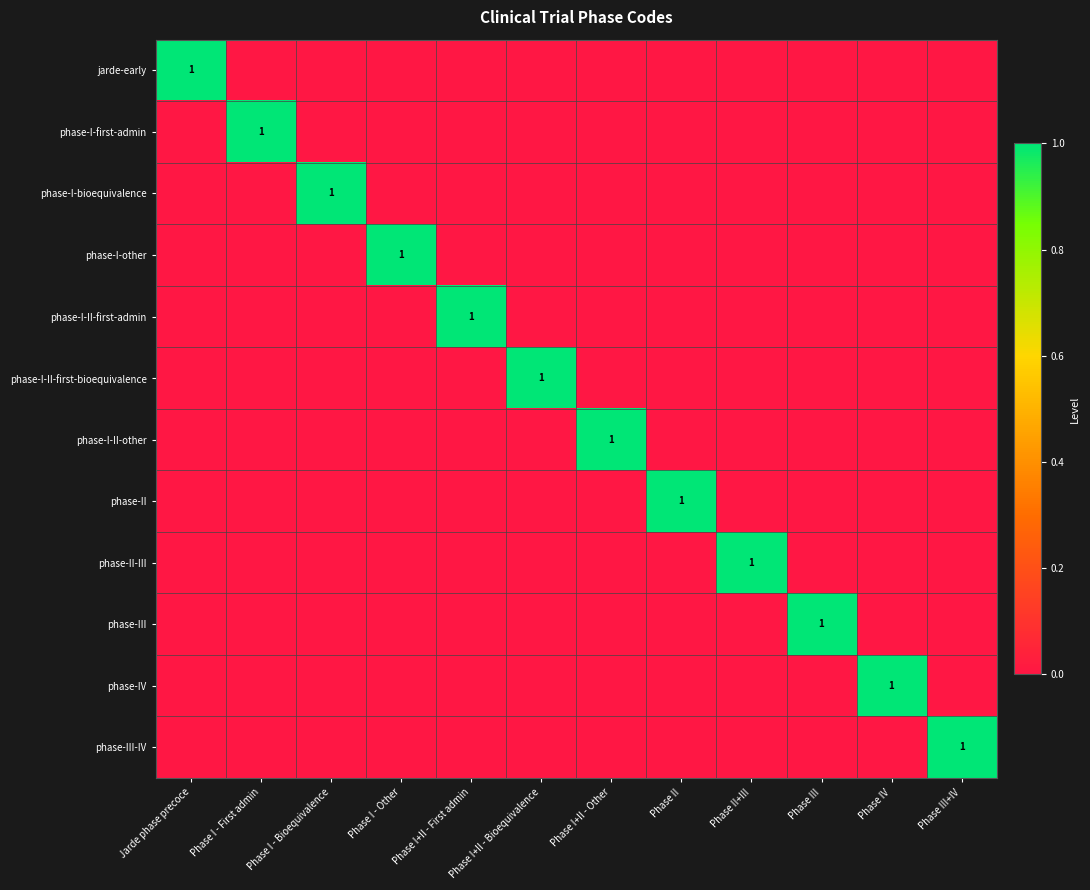

At how many categories does at least one series exceed 0?

12